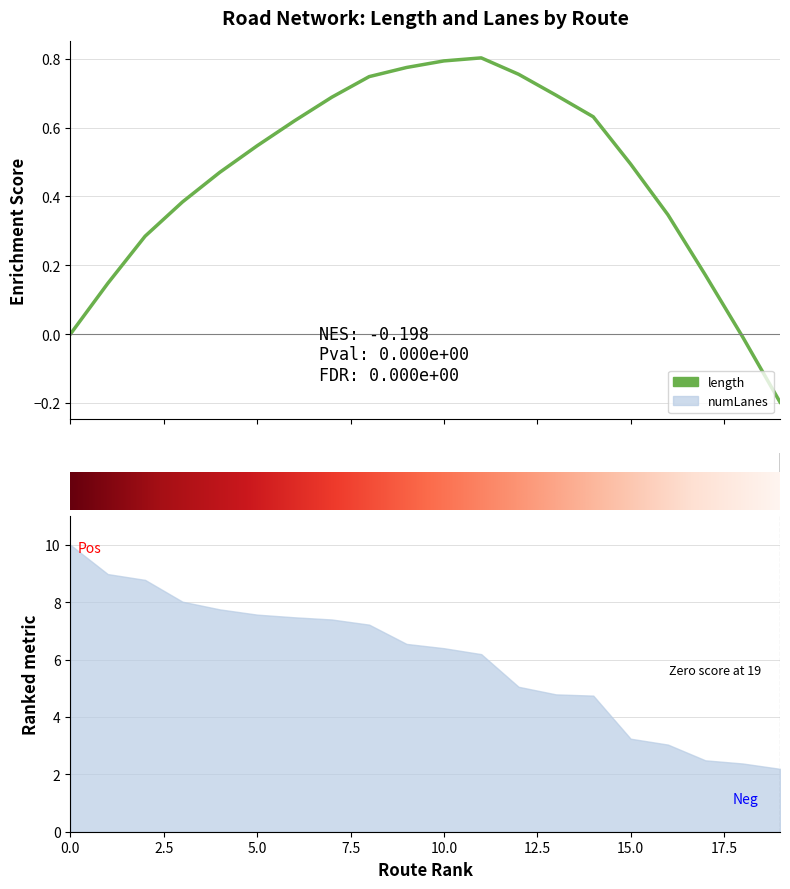

What is the value of the 14th point from the left?

0.7